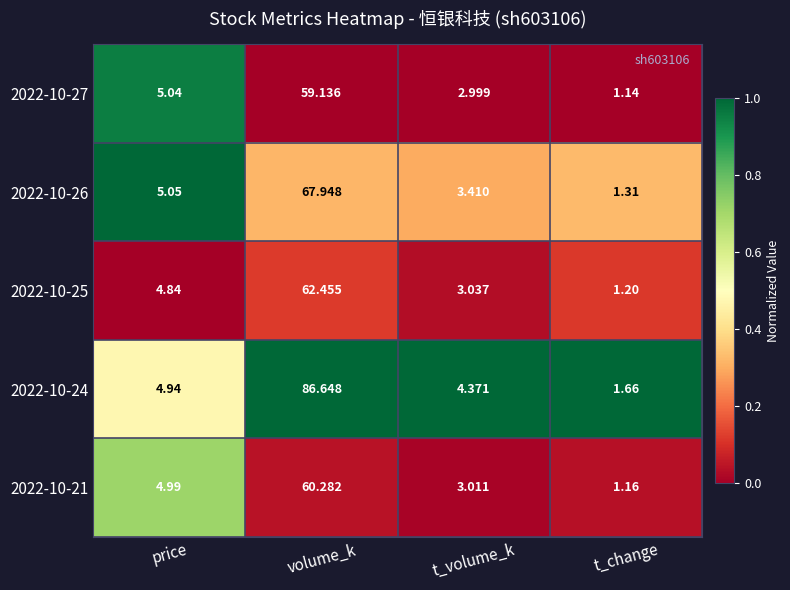

At which label does 2022-10-21 reach its peak?

volume_k